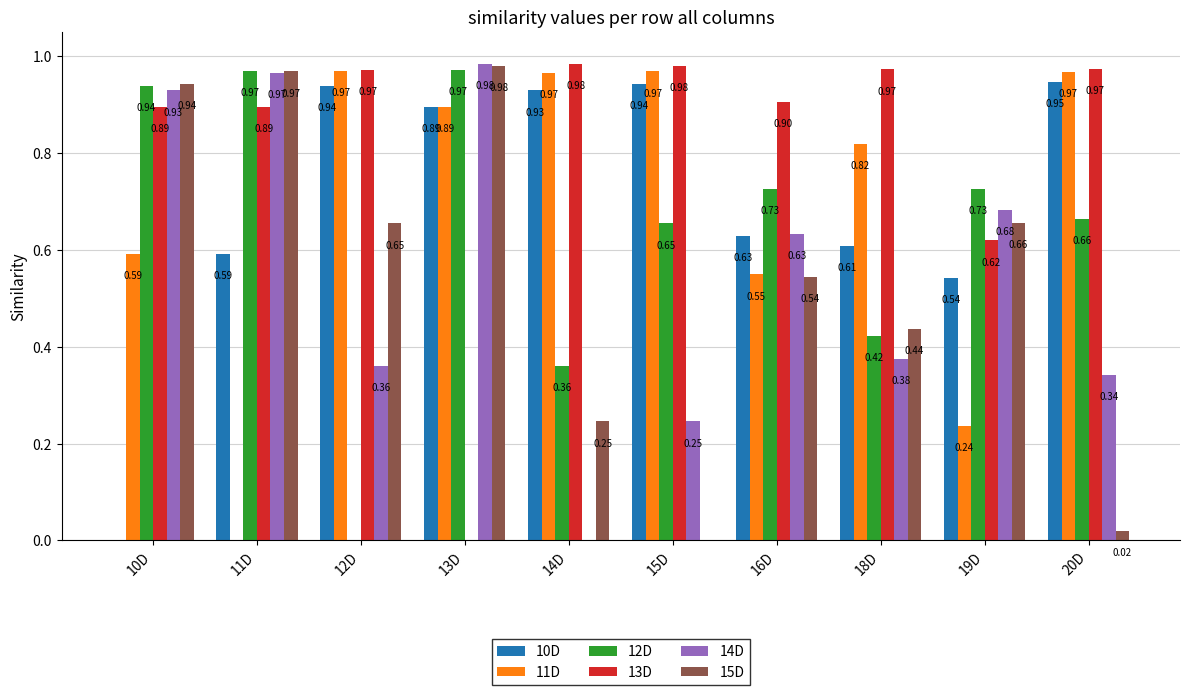

Between 14D and 15D, which series saw the biggest shift?

12D